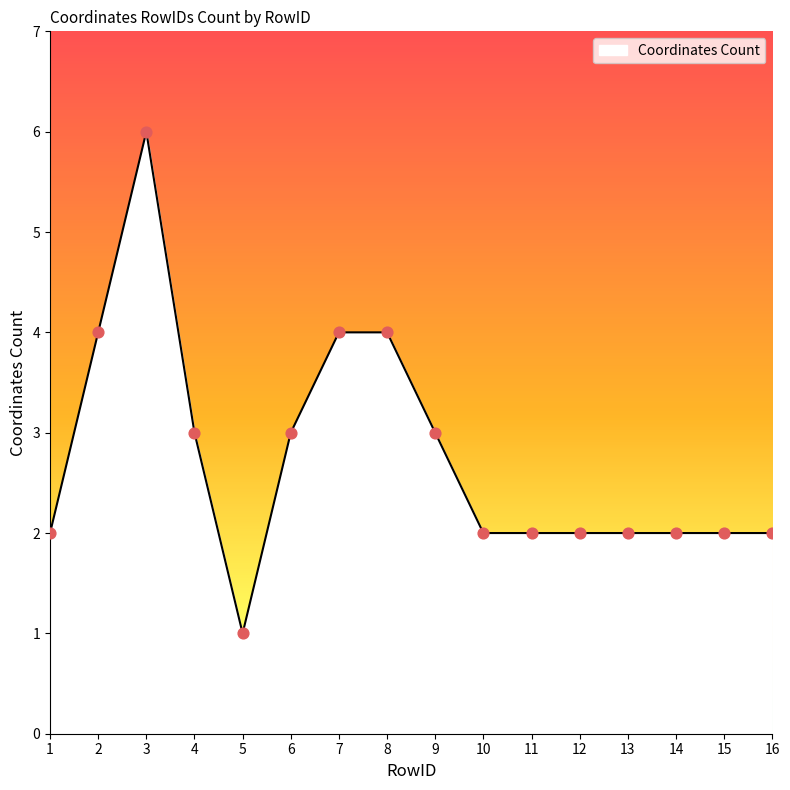

Between 13 and 5, which is larger?

13